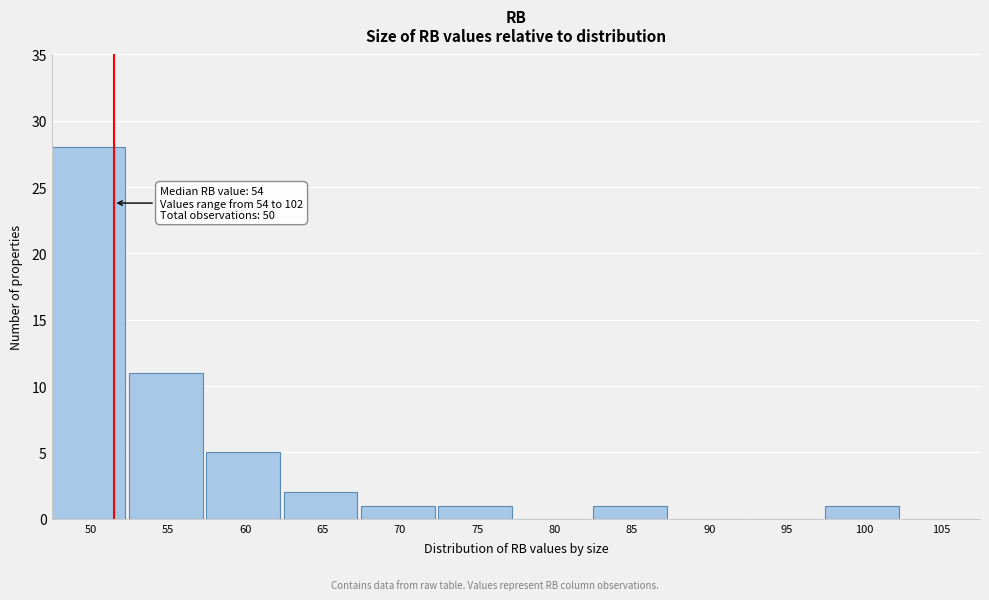

Reading right to left, what are all the values shown in this chart?

105=0	100=1	95=0	90=0	85=1	80=0	75=1	70=1	65=2	60=5	55=11	50=28